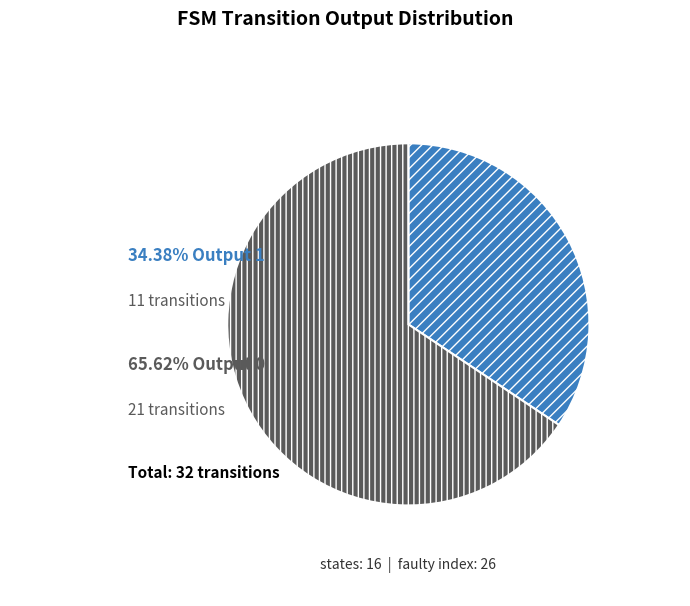

Is there a majority slice in this chart?

Yes